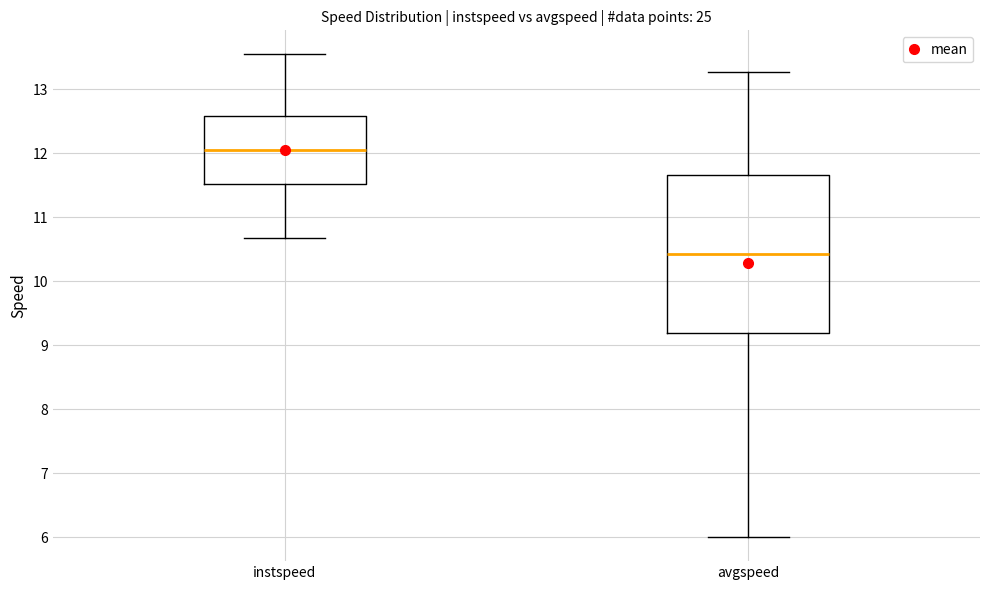

Reading left to right, read every box against the y-axis: the position of its median line, the range the box covers, and the ends of its whiskers. The values are not printed on the chart, so give them approximately, as read against the axis.

instspeed: median 12.0, box 11.5 to 12.6, whiskers 10.7 to 13.5
avgspeed: median 10.4, box 9.2 to 11.7, whiskers 6.0 to 13.3